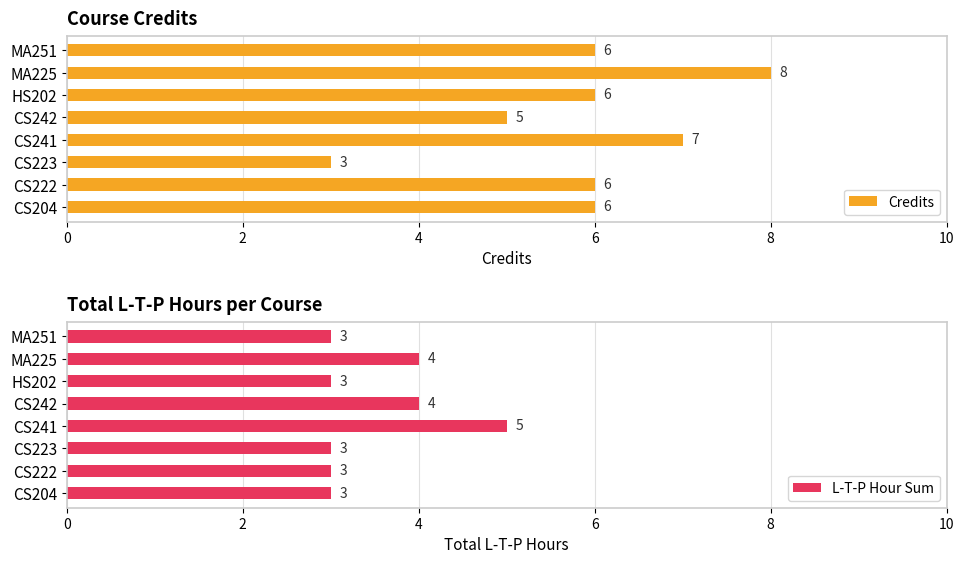

What are all the series names shown in the legend?

Credits, L-T-P Hour Sum